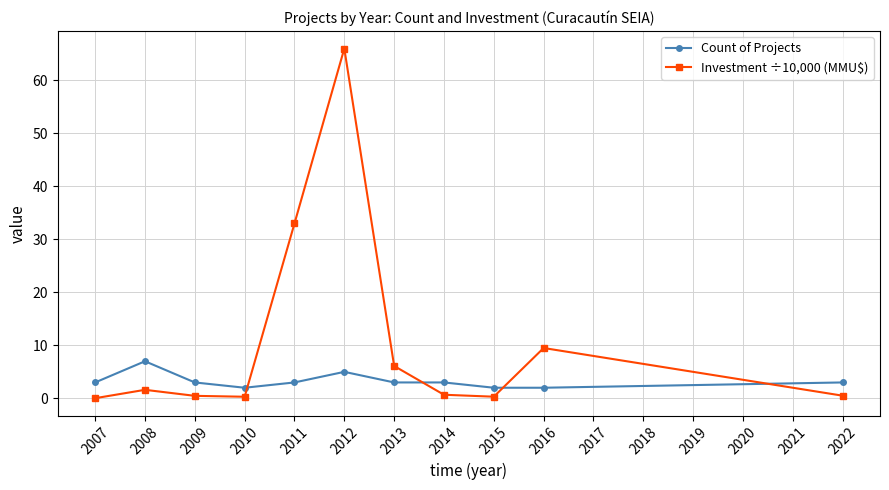

List the series in order of their overall mean, lowest first.

Count of Projects, Investment ÷10,000 (MMU$)